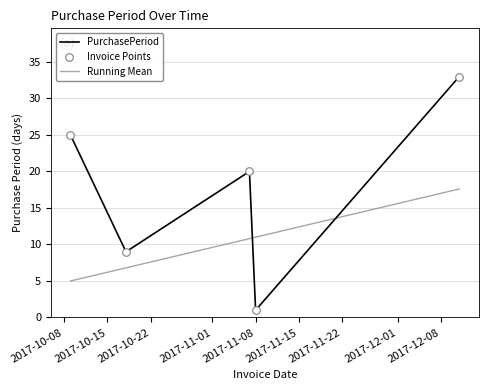

What is the smallest value displayed?

1.0